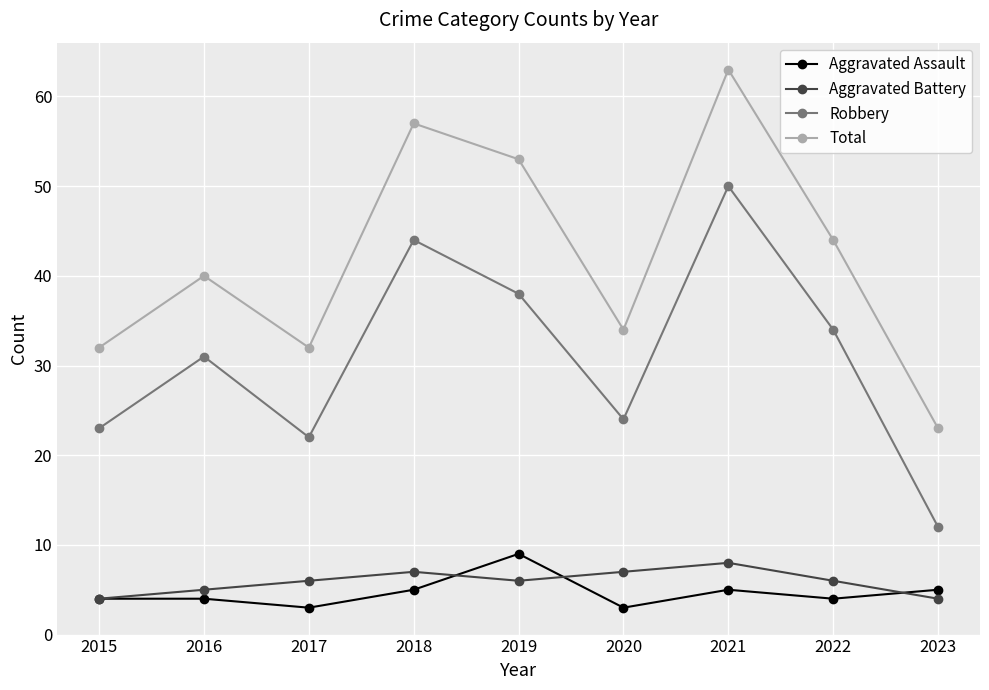

True or false: Aggravated Assault and Aggravated Battery intersect in this chart.

True